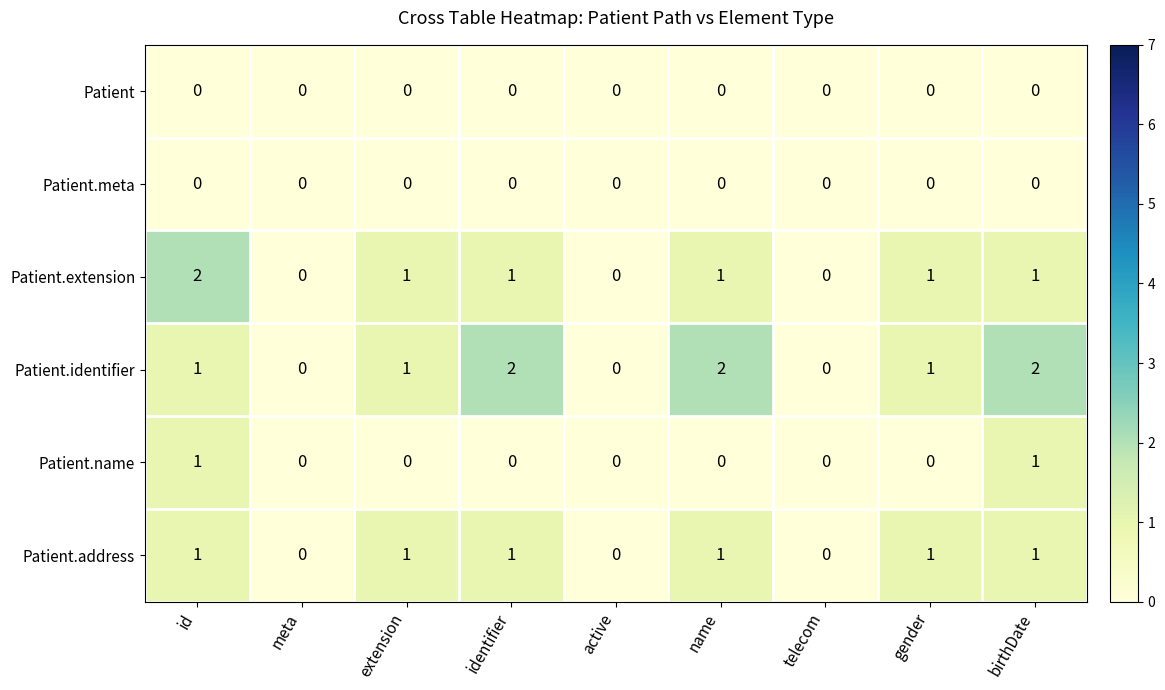

How many categories are shown in the chart?

9